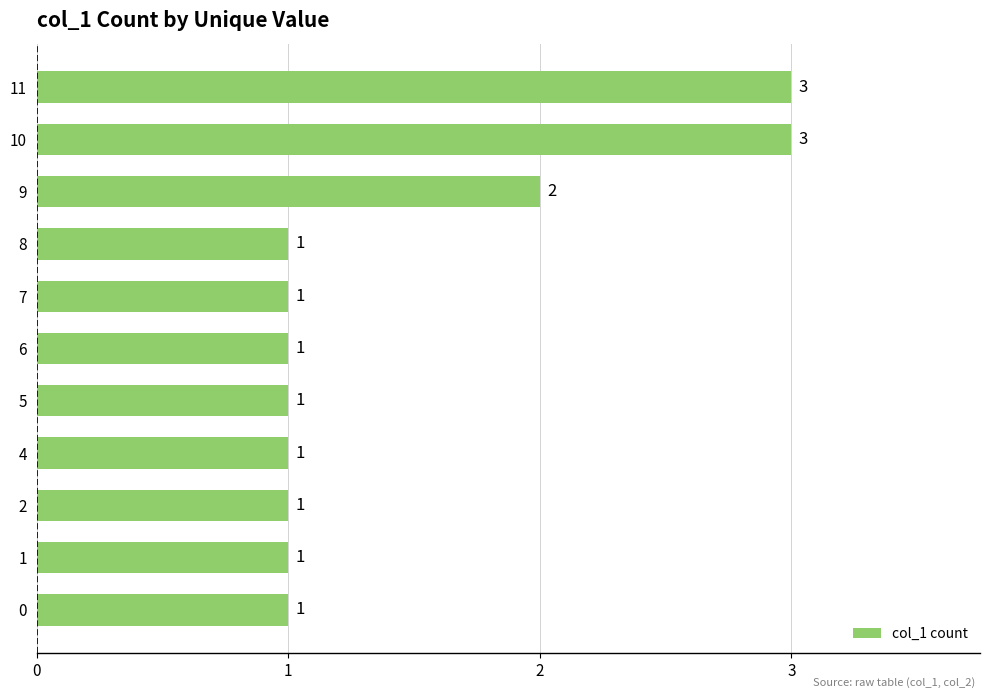

What is the maximum value shown in the chart?

3